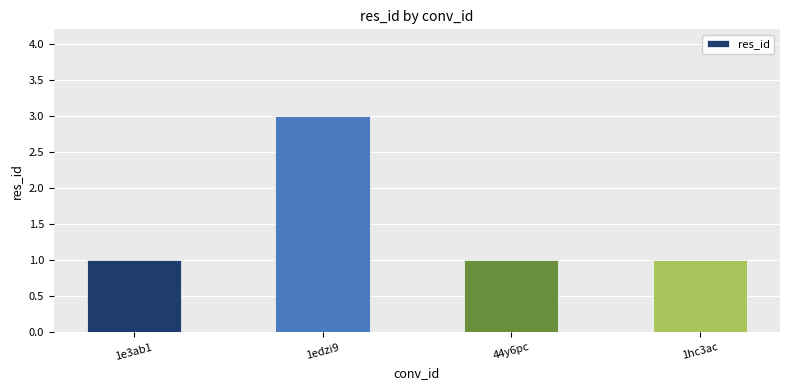

Which category has the highest value across all series?

1edzi9